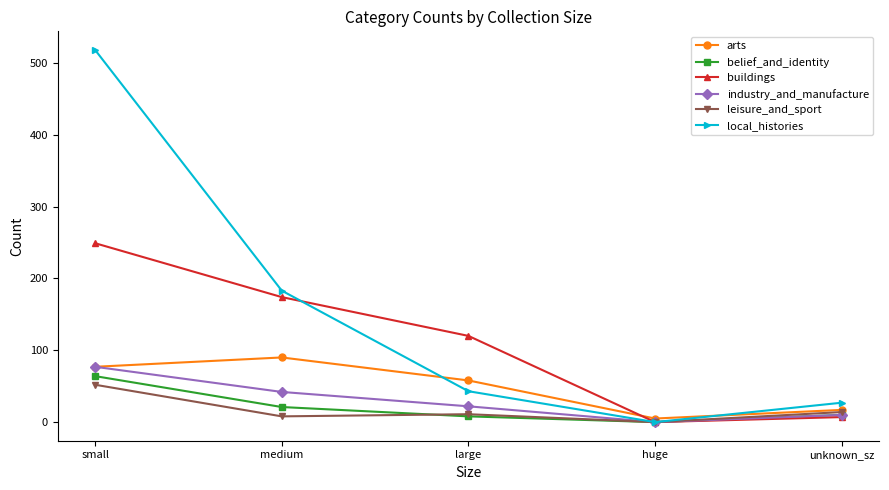

What is the label of the 4th point from the left?

huge